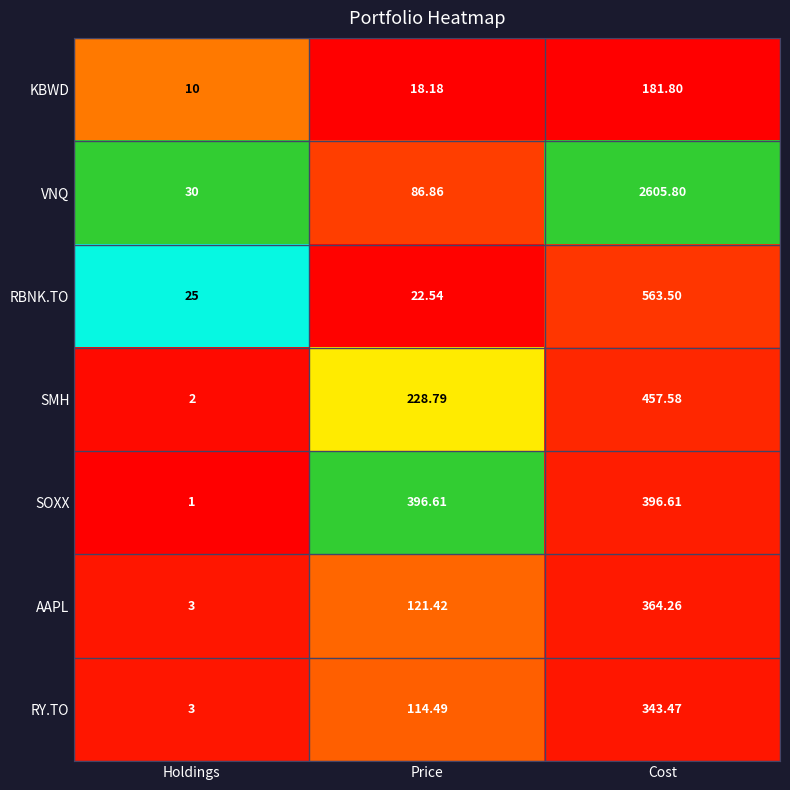

Which series changed the most between Holdings and Price?

SOXX